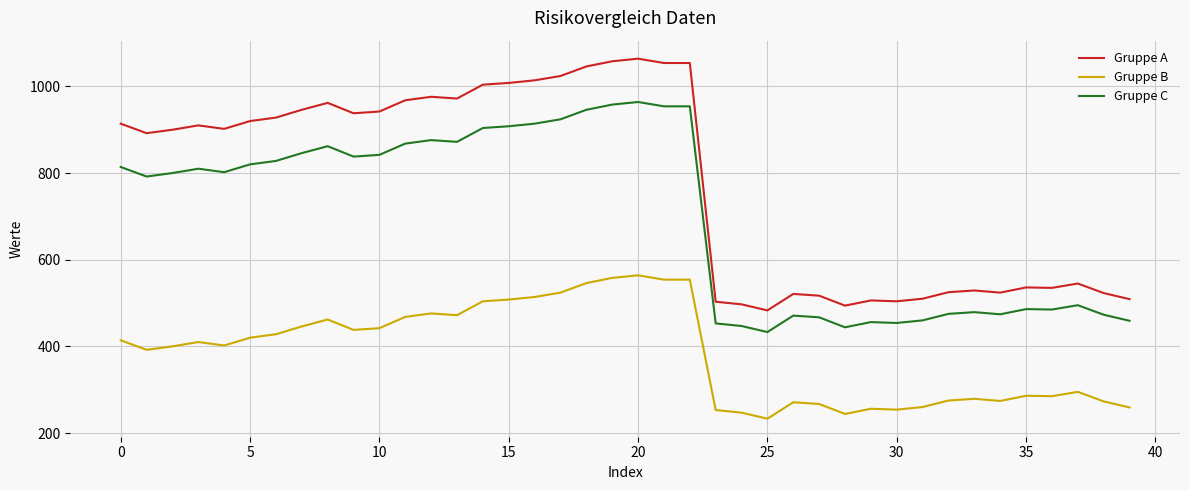

How many values in the Gruppe A series are below 910?

20